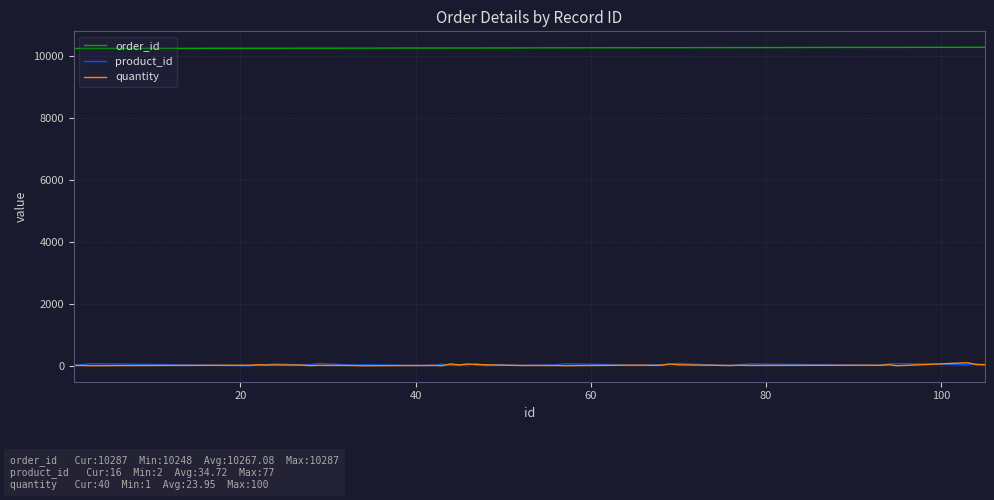

What is the greatest value displayed?

10287